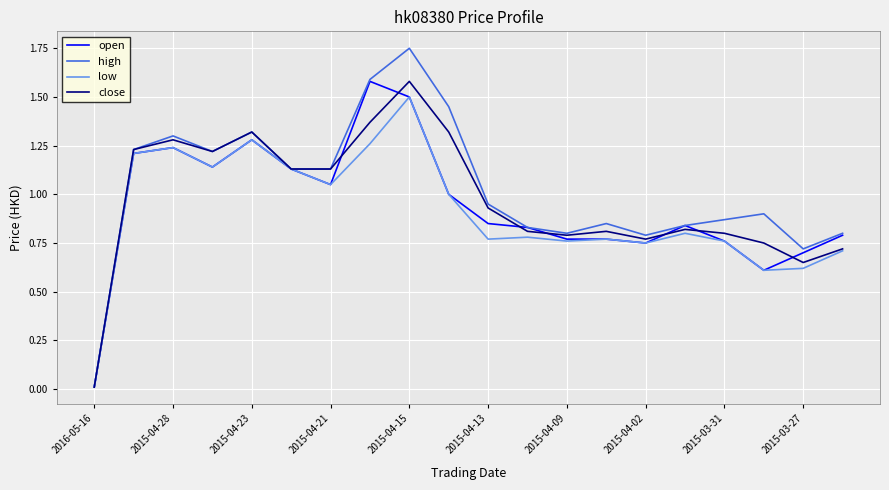

Which series has the largest range (max minus min)?

high